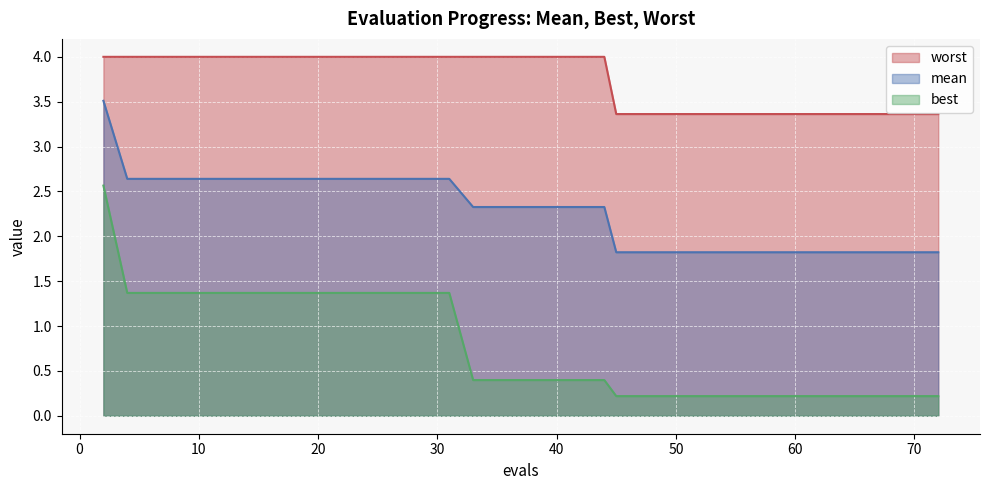

At which label does mean reach its minimum?

45